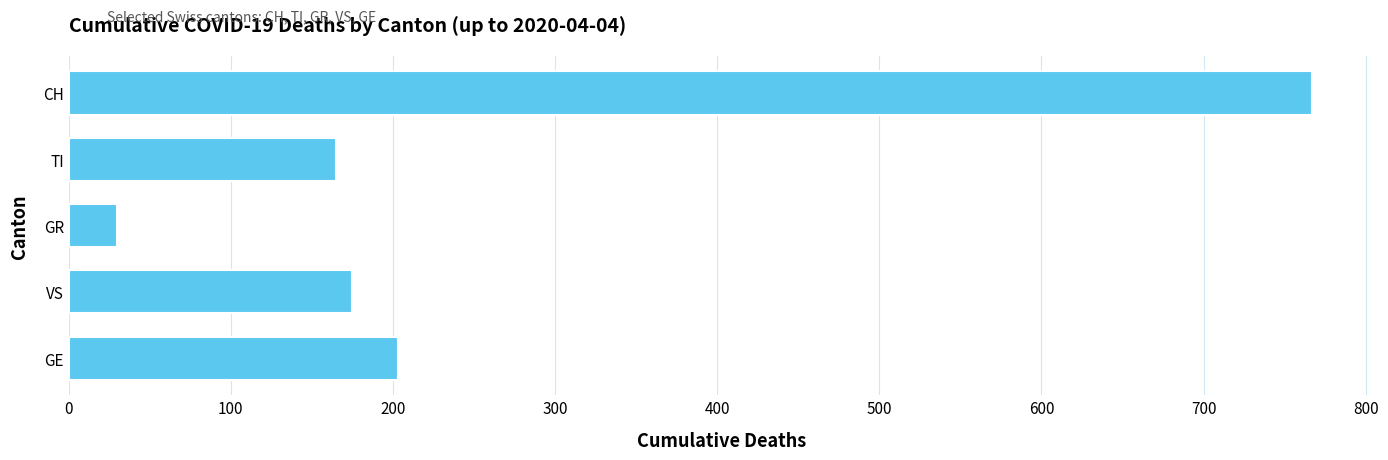

Are the bars horizontal?

Yes